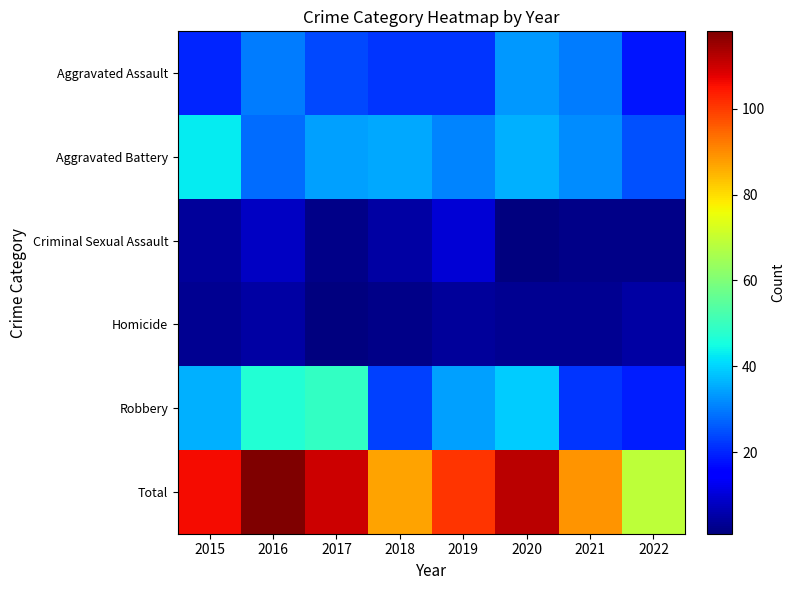

At which category does the chart reach its minimum across all series?

2020